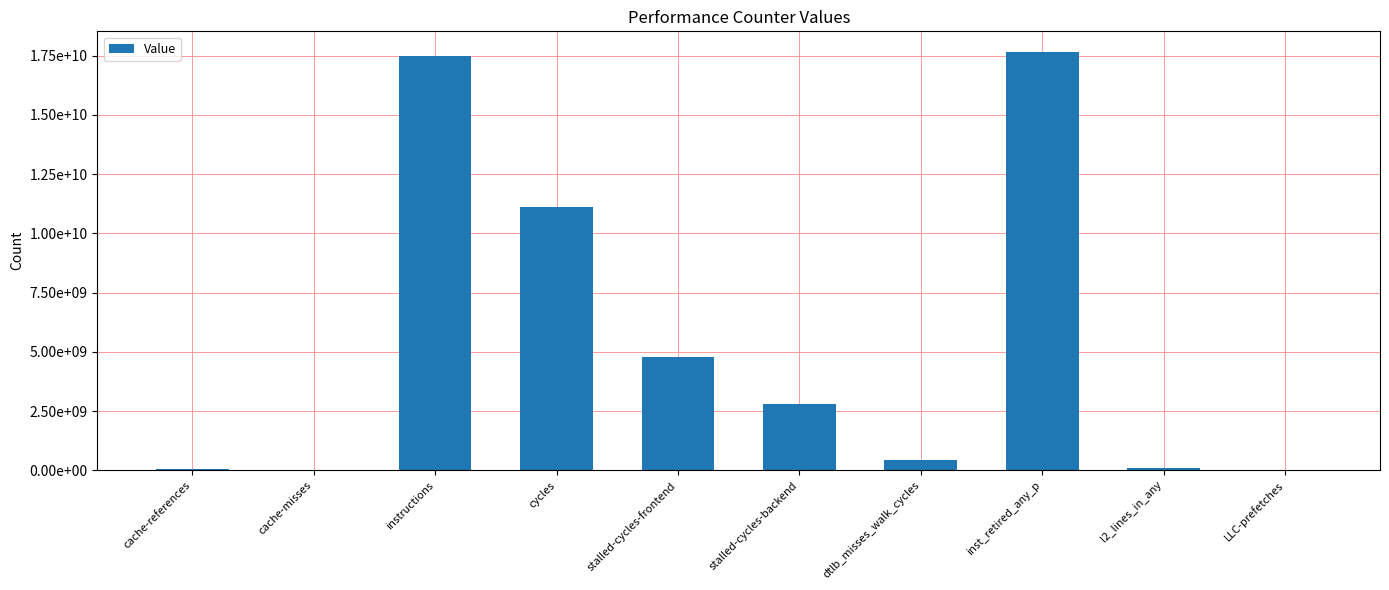

What is the average value?

5443175991